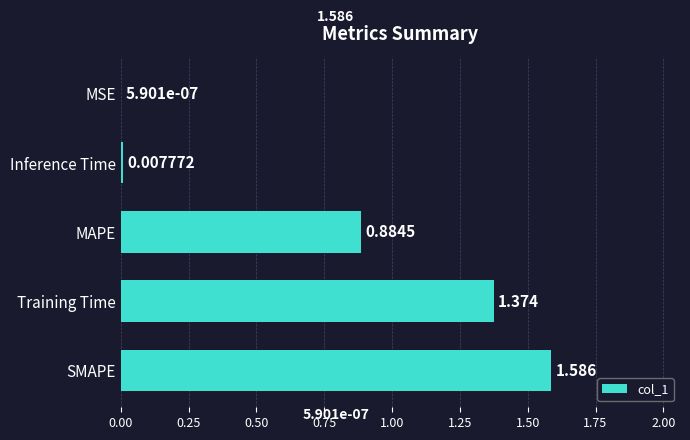

Where is the data nearest to the value 0?

MSE